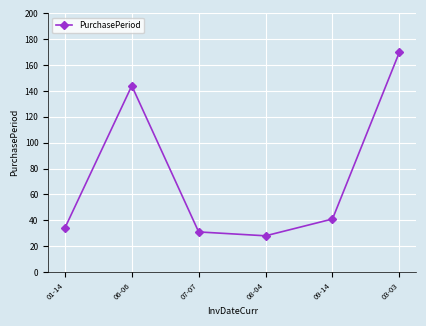

True or false: the data shows 60 at 09-14.

False